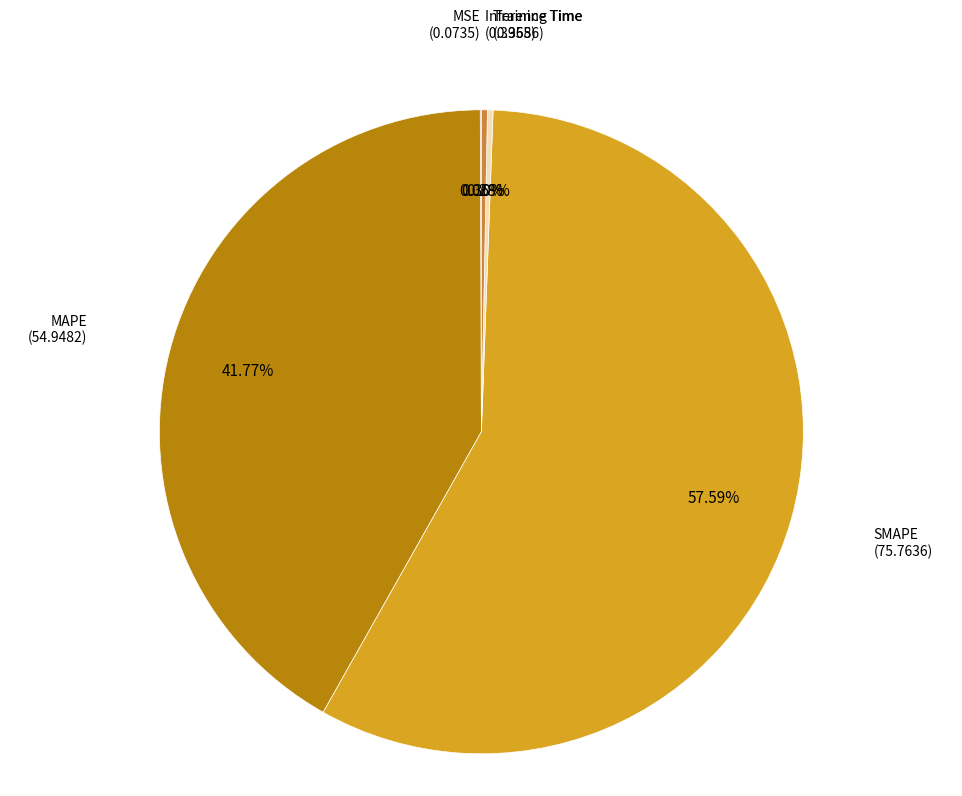

Is there a majority slice in this chart?

Yes